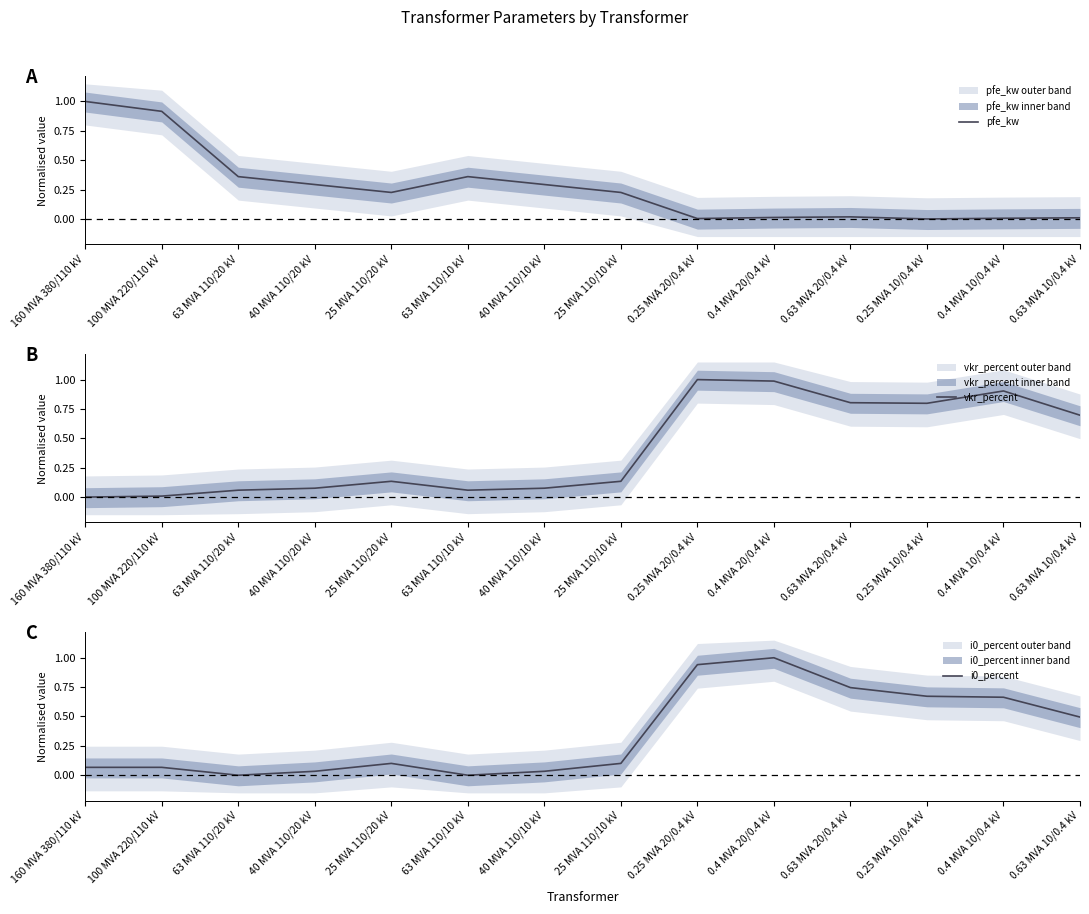

Is this an area chart (filled region under the line)?

No